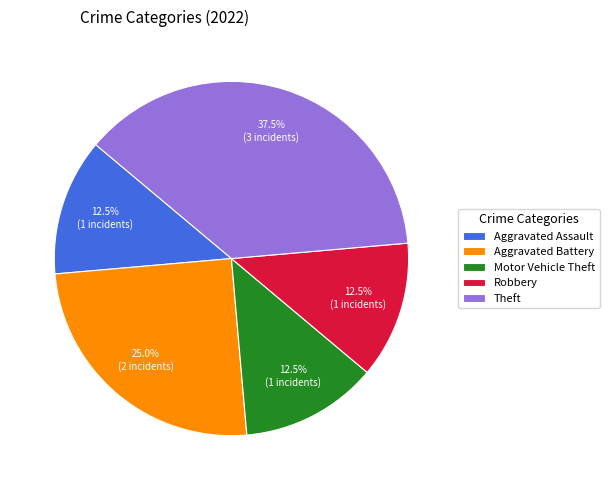

What is the ratio of the value at Motor Vehicle Theft to the value at Robbery?

1.0